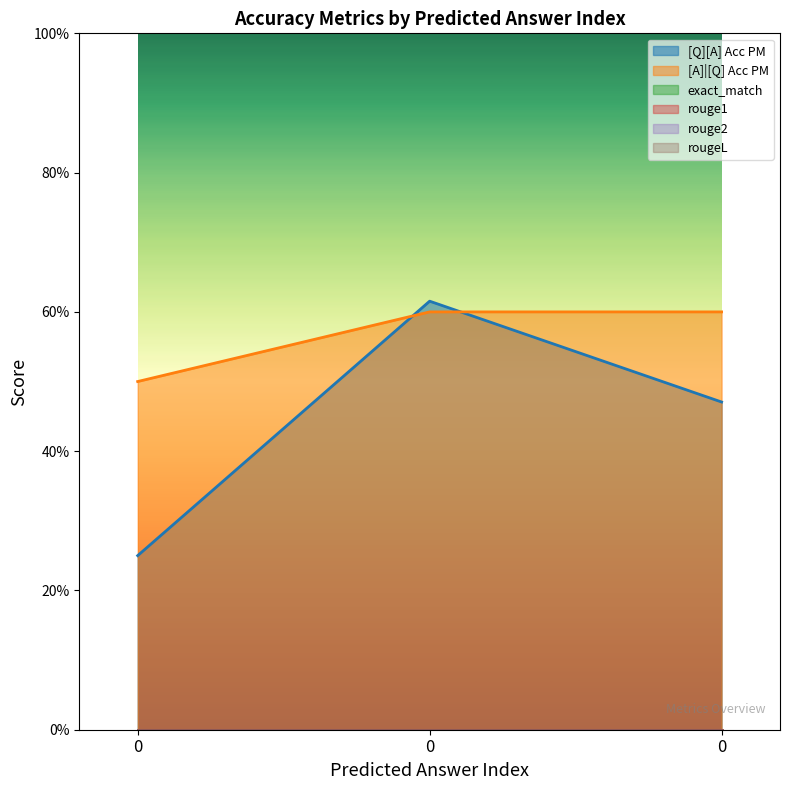

Between 0 and 0, which series saw the biggest shift?

[Q][A] Acc PM